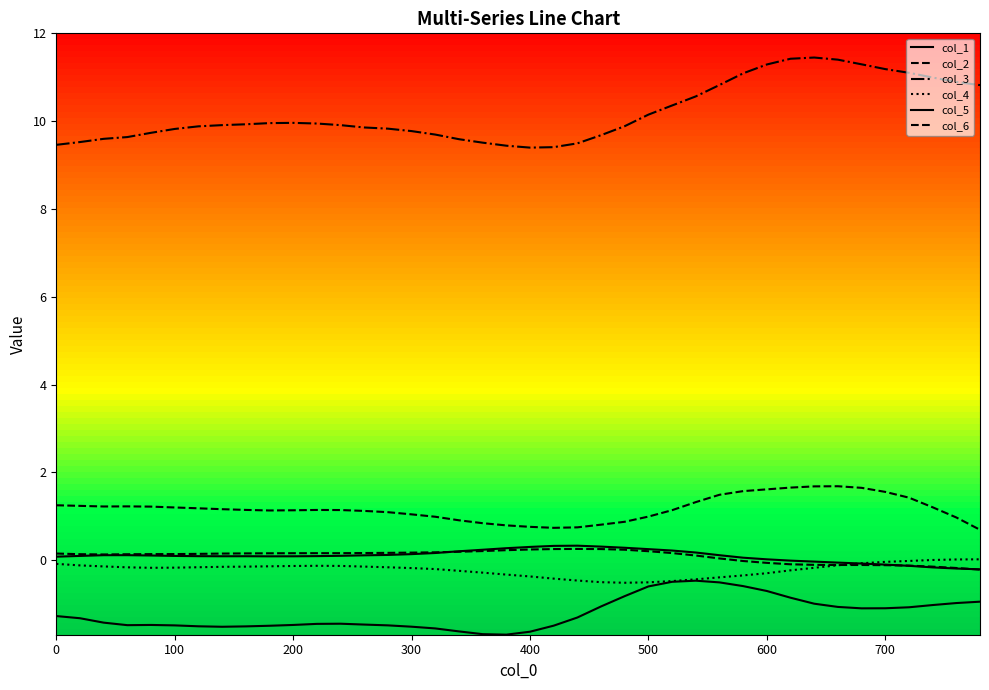

True or false: col_3 and col_4 intersect in this chart.

False